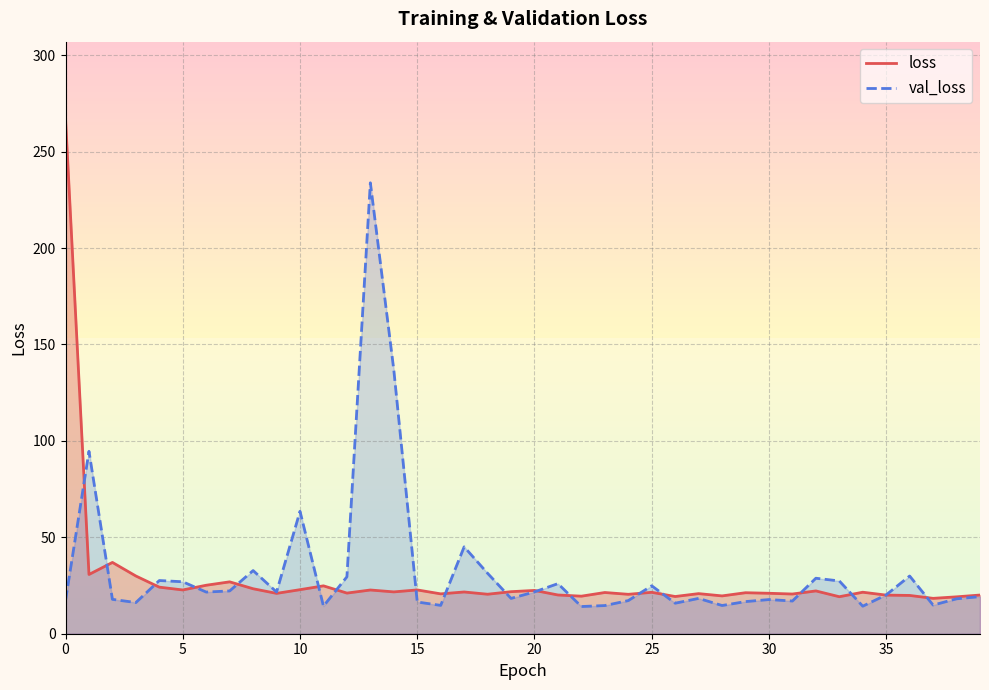

What is the difference between the highest and lowest values at 35?

0.1